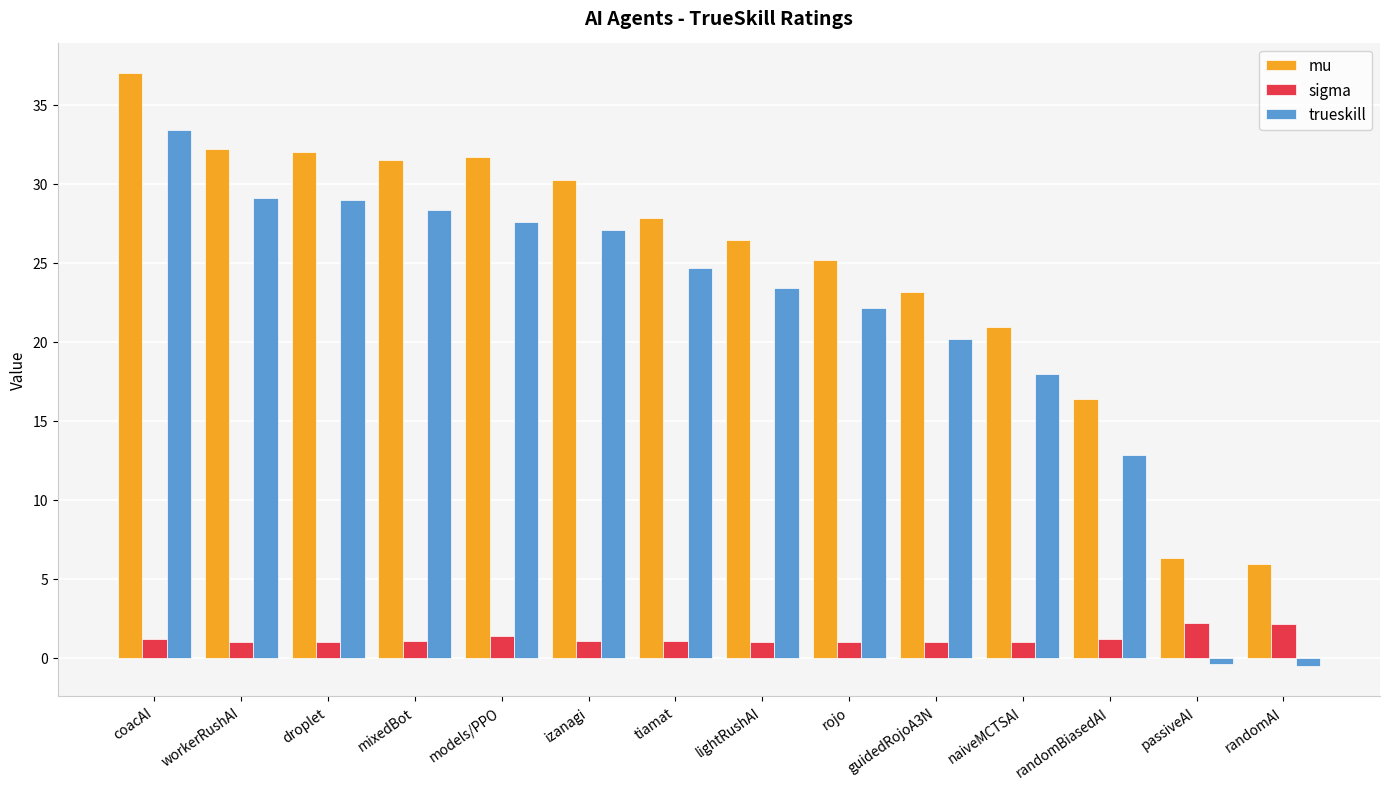

What is the sum of the mu values at lightRushAI and randomBiasedAI?

42.8